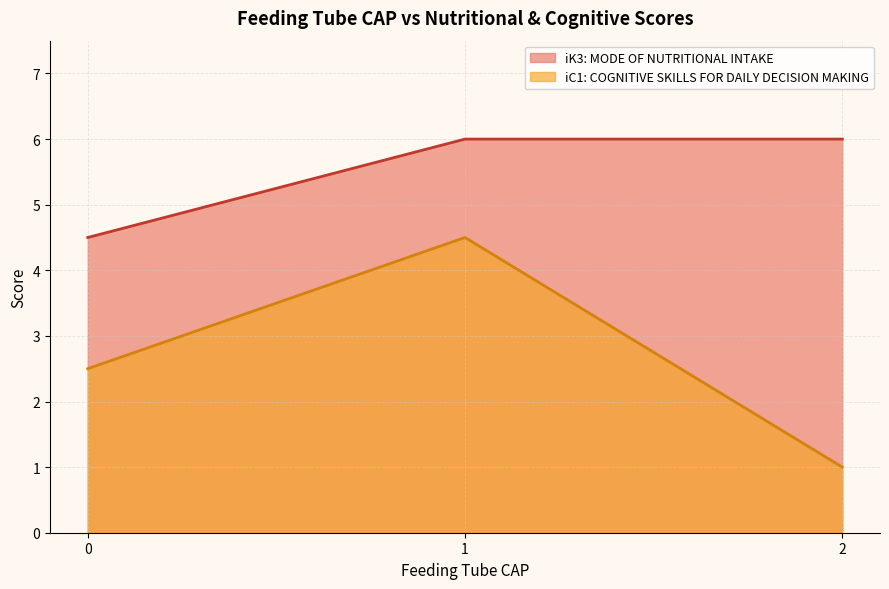

Rank the series by their average value, from highest to lowest.

iK3: MODE OF NUTRITIONAL INTAKE, iC1: COGNITIVE SKILLS FOR DAILY DECISION MAKING